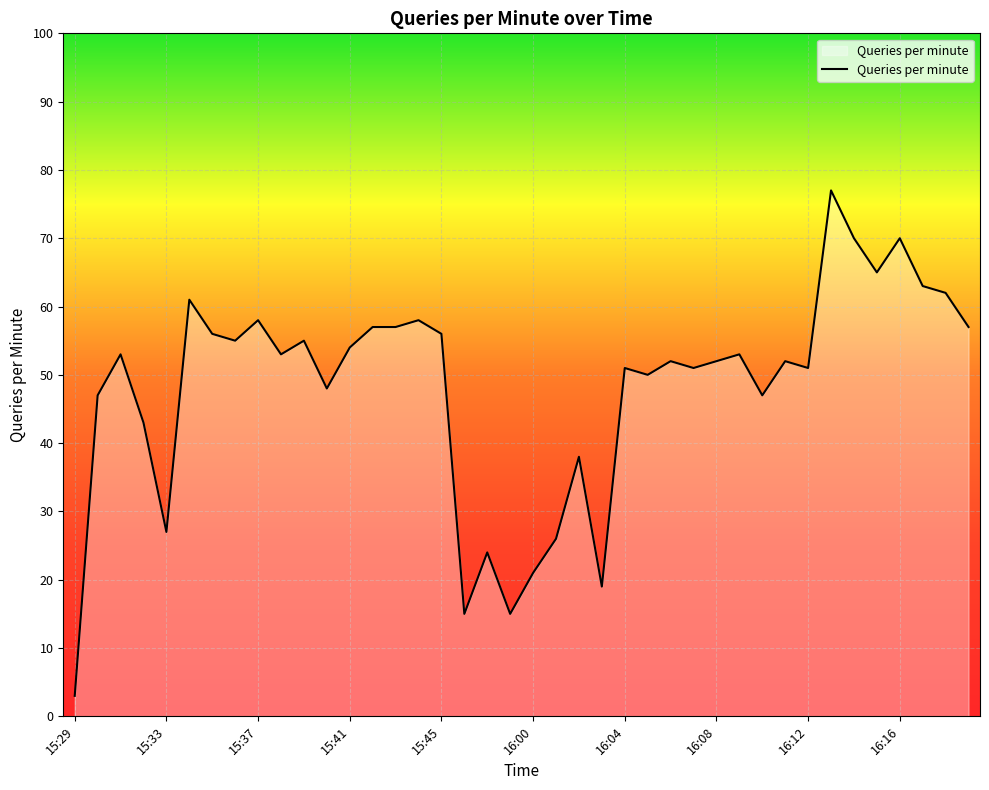

What is the smallest value displayed?

3